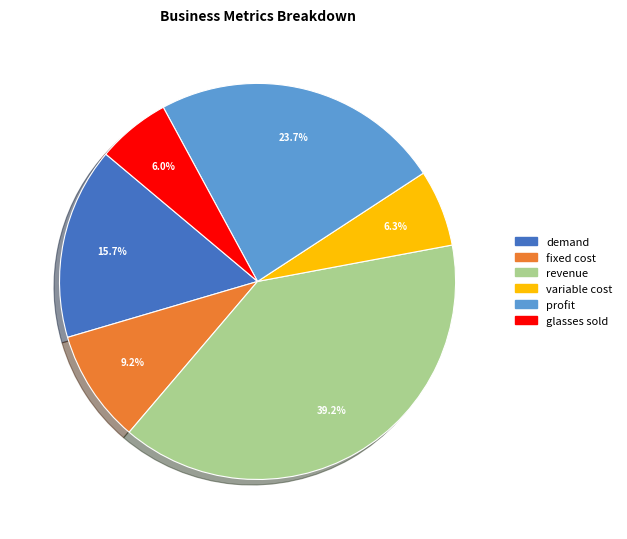

Is there any slice that represents more than half of the pie?

No